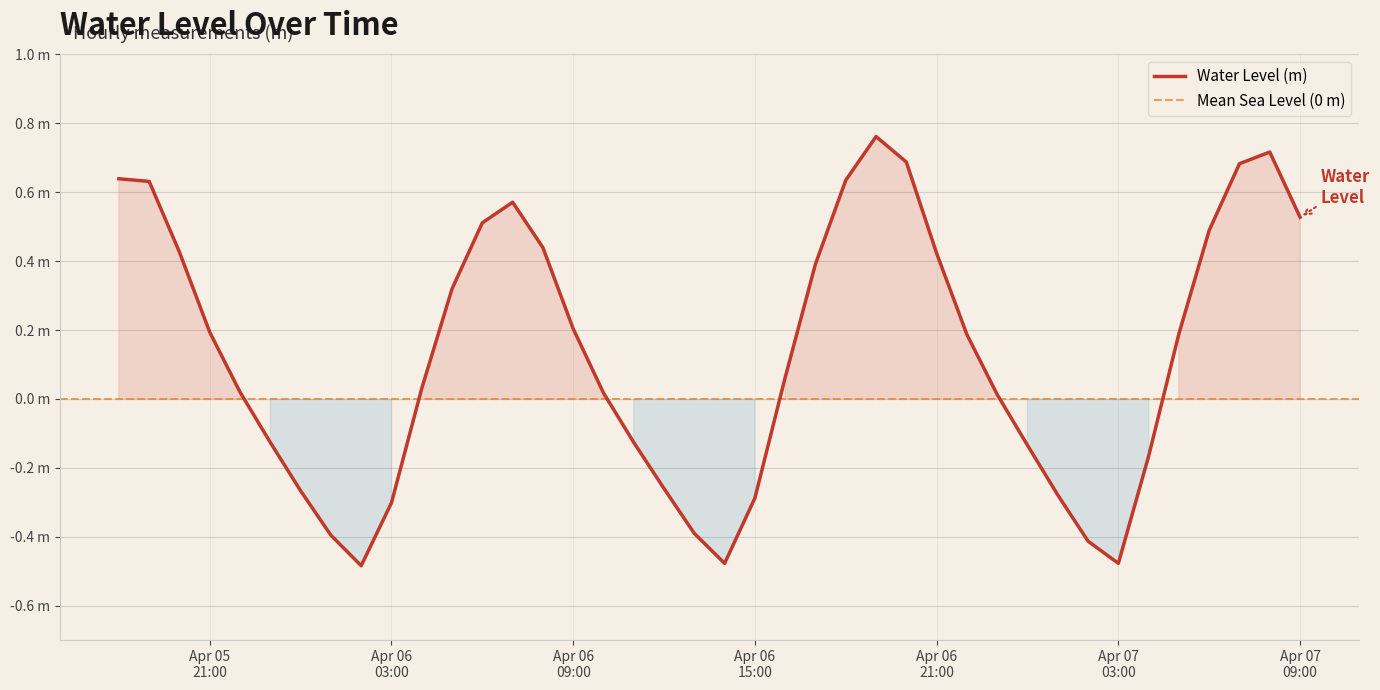

Reading right to left, list all the values displayed in this chart.

0.5	0.7	0.7	0.5	0.2	-0.2	-0.5	-0.4	-0.3	-0.1	0.0	0.2	0.4	0.7	0.8	0.6	0.4	0.1	-0.3	-0.5	-0.4	-0.3	-0.1	0.0	0.2	0.4	0.6	0.5	0.3	0.0	-0.3	-0.5	-0.4	-0.3	-0.1	0.0	0.2	0.4	0.6	0.6